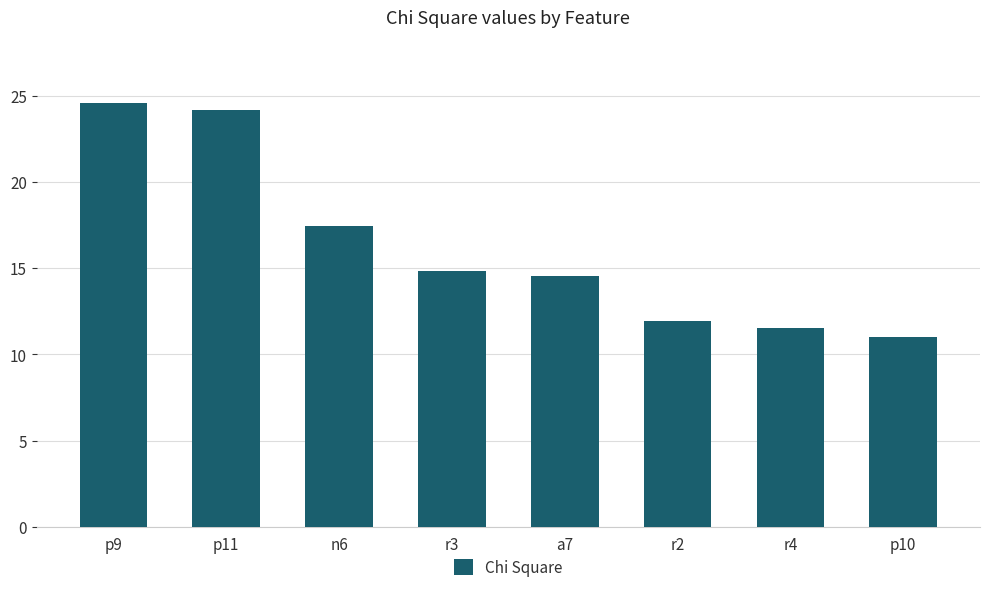

At which category does the chart reach its peak across all series?

p9